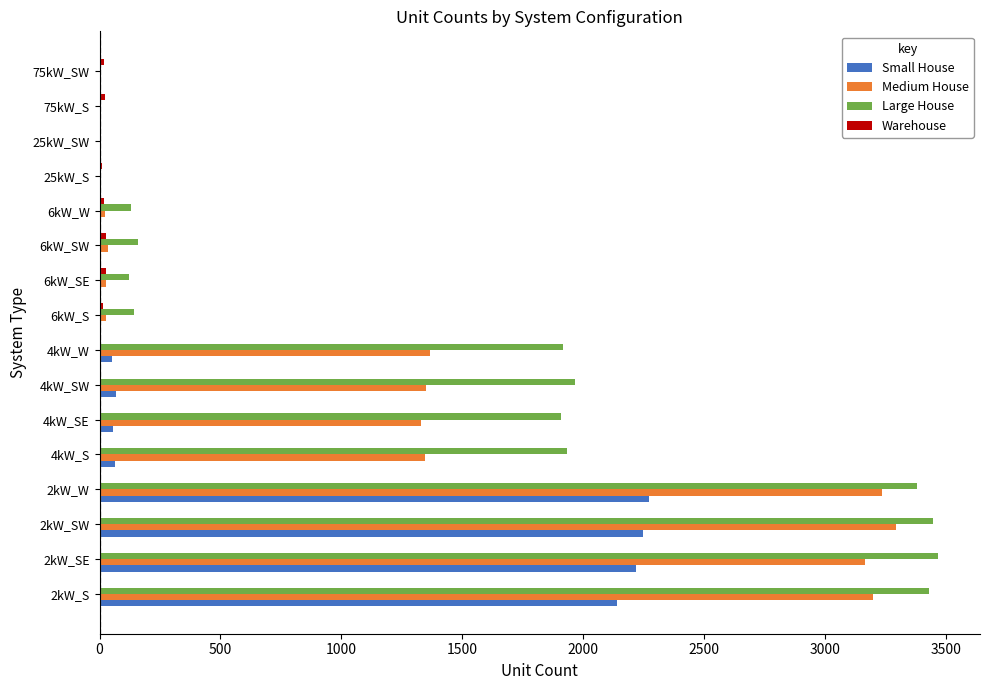

Which series has the largest total across all categories?

Large House